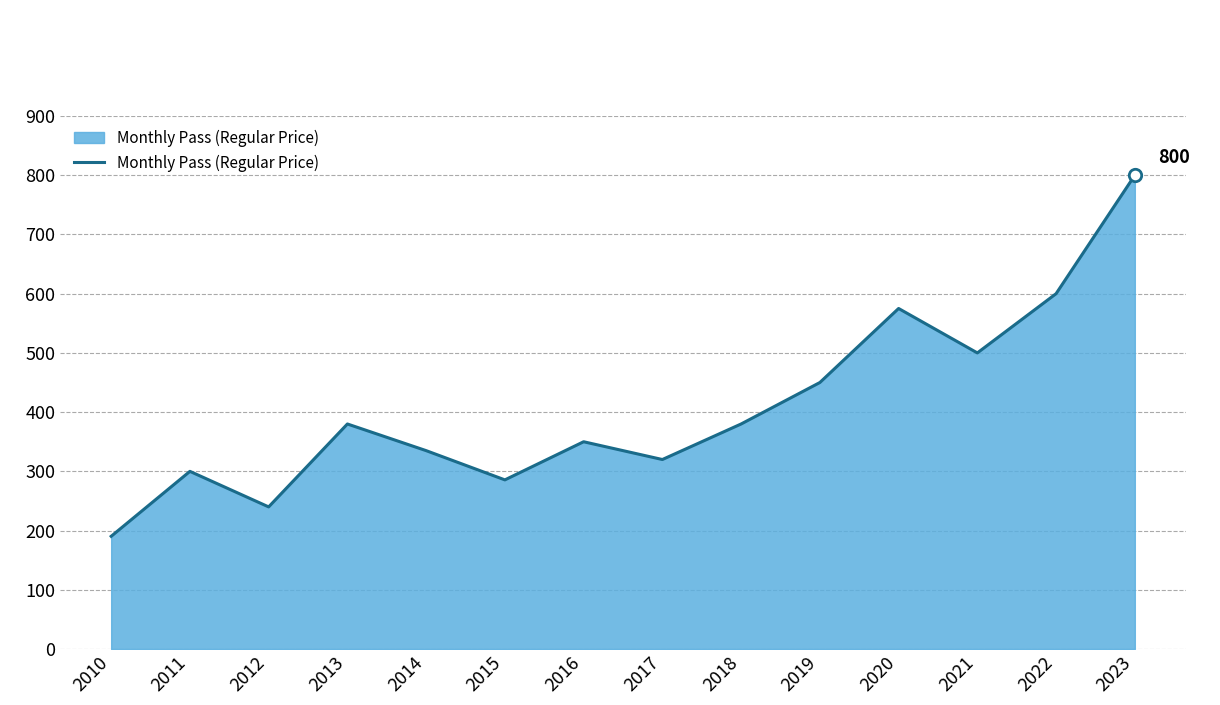

Approximately how many times larger is the value at 2010 compared to 2016?

0.5